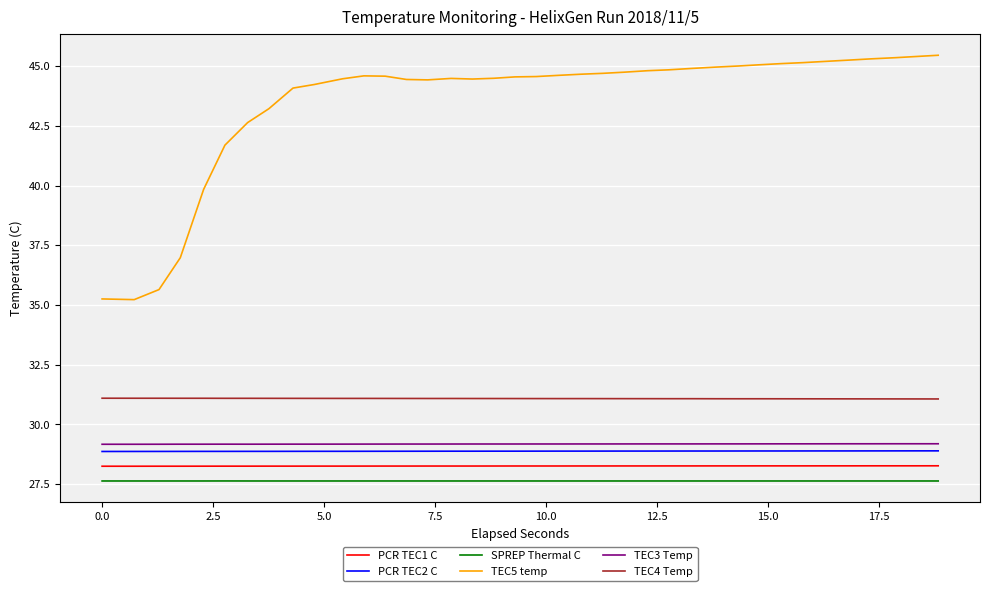

True or false: PCR TEC2 C and TEC4 Temp intersect in this chart.

False